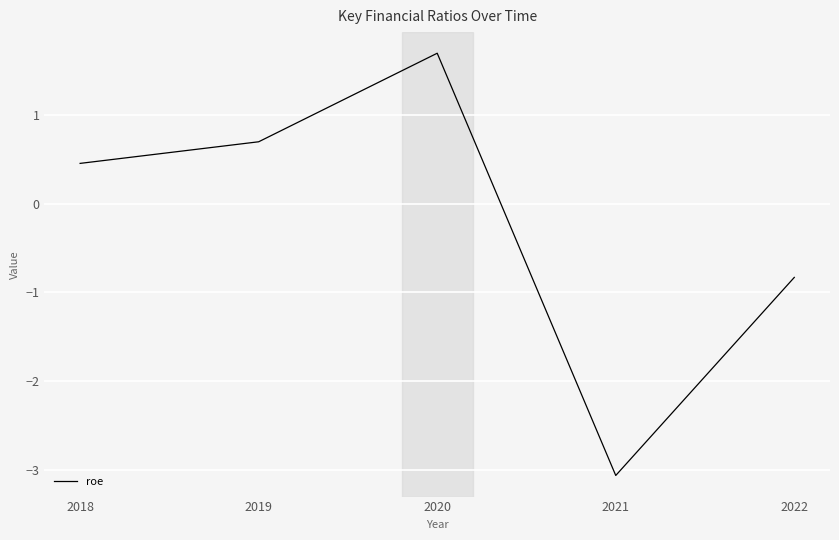

How many interior local valleys (lower than both neighbors) does the data have?

1